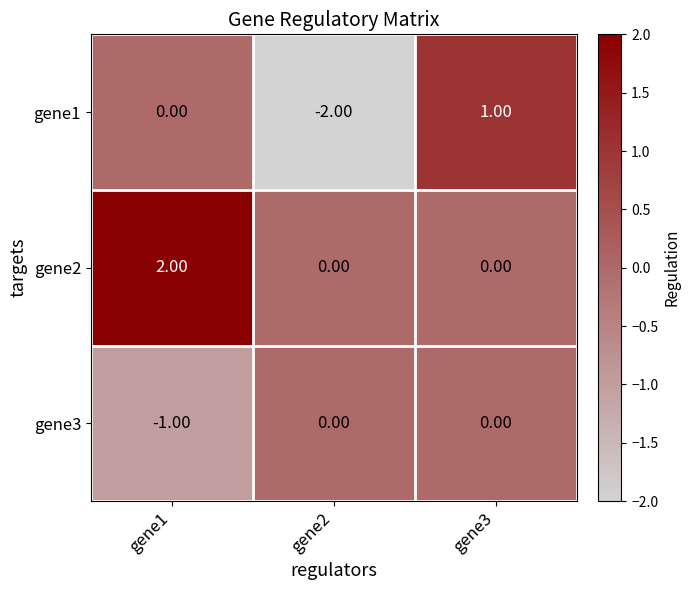

Which series has the largest total across all categories?

gene2